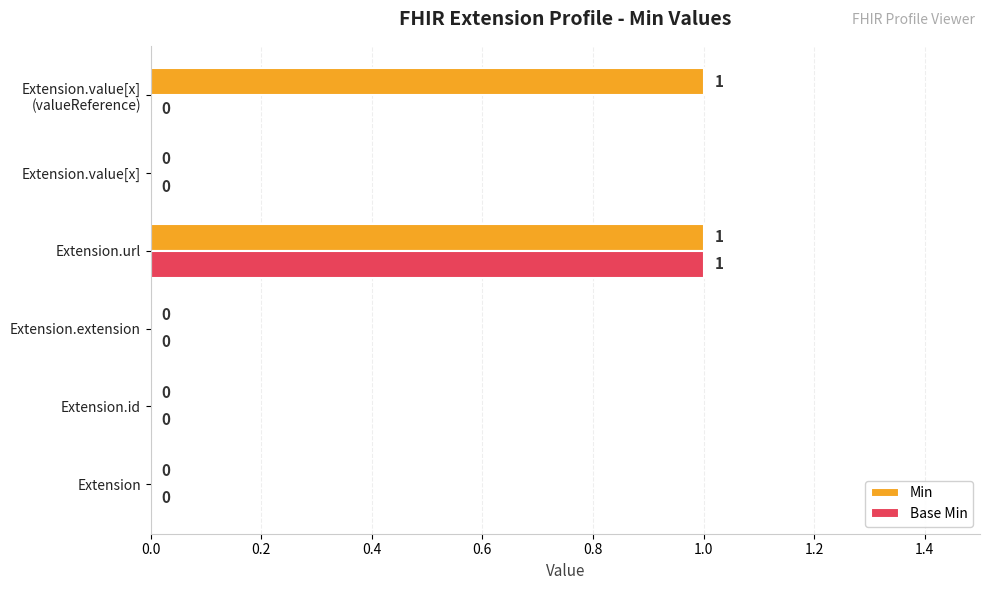

How many positive values does the Base Min series have?

1